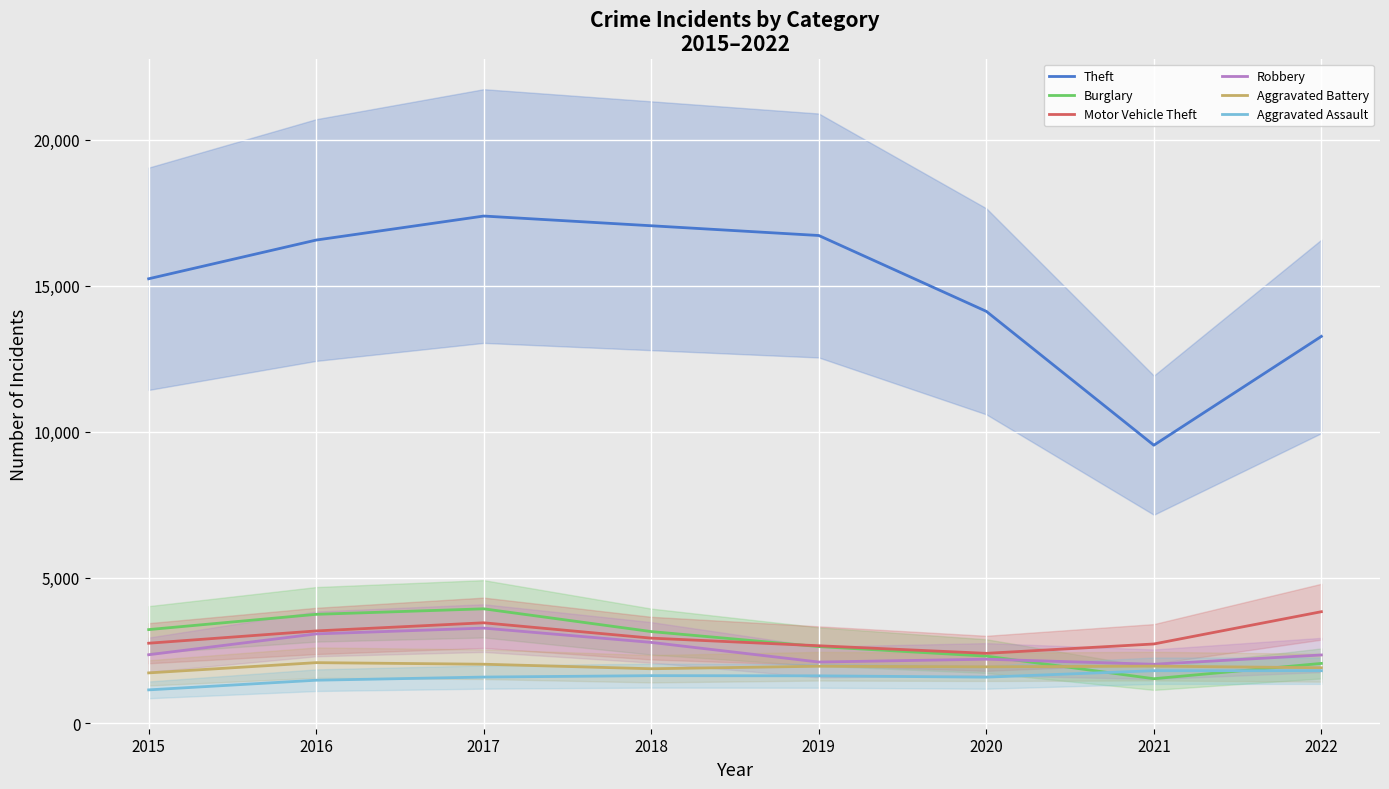

What is the lowest value of the Motor Vehicle Theft series?

2403